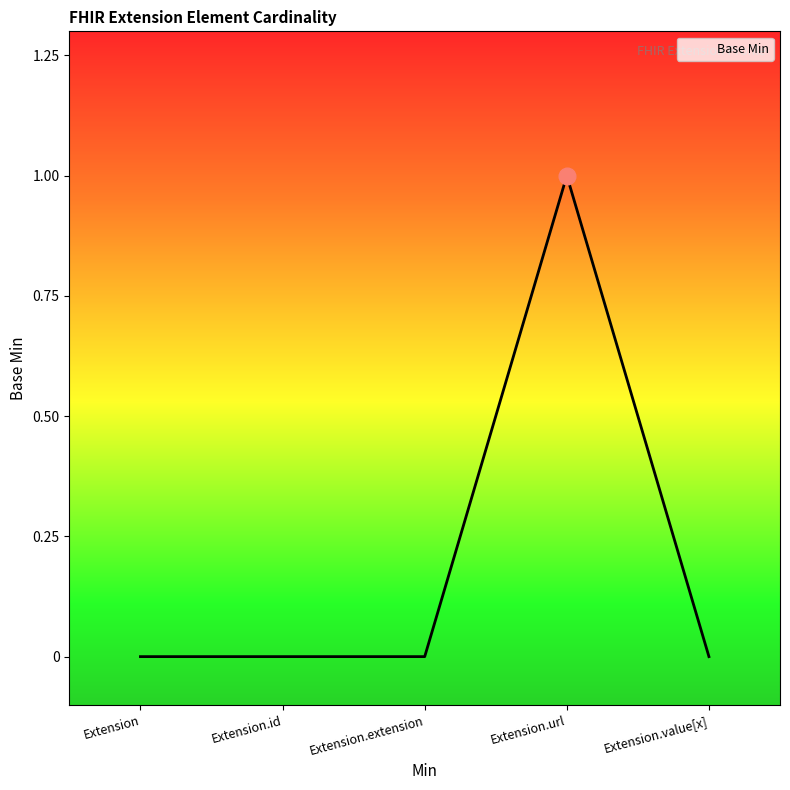

The value at Extension.extension is 0. True or false?

True